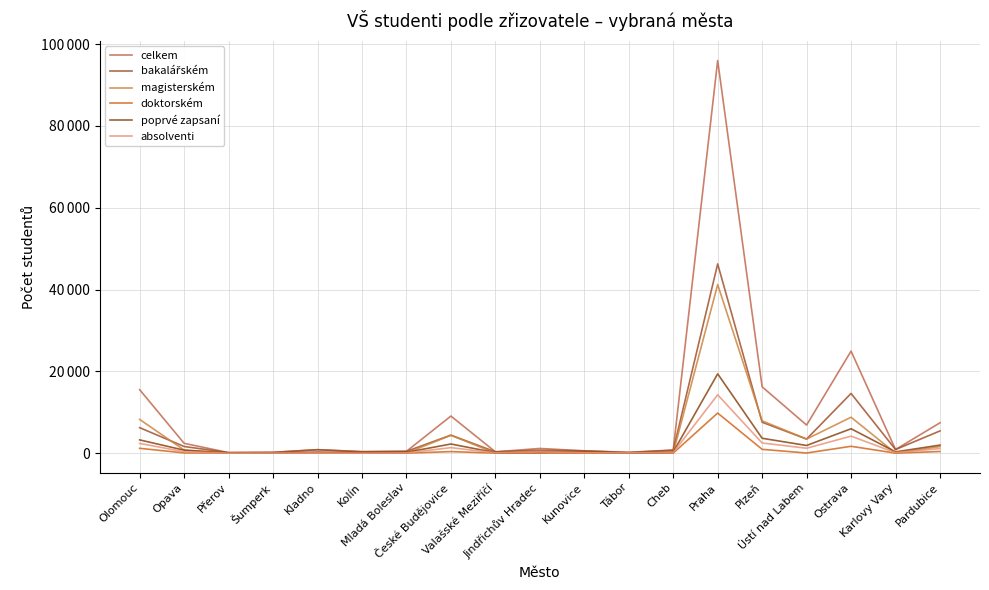

Is this an area chart (filled region under the line)?

No